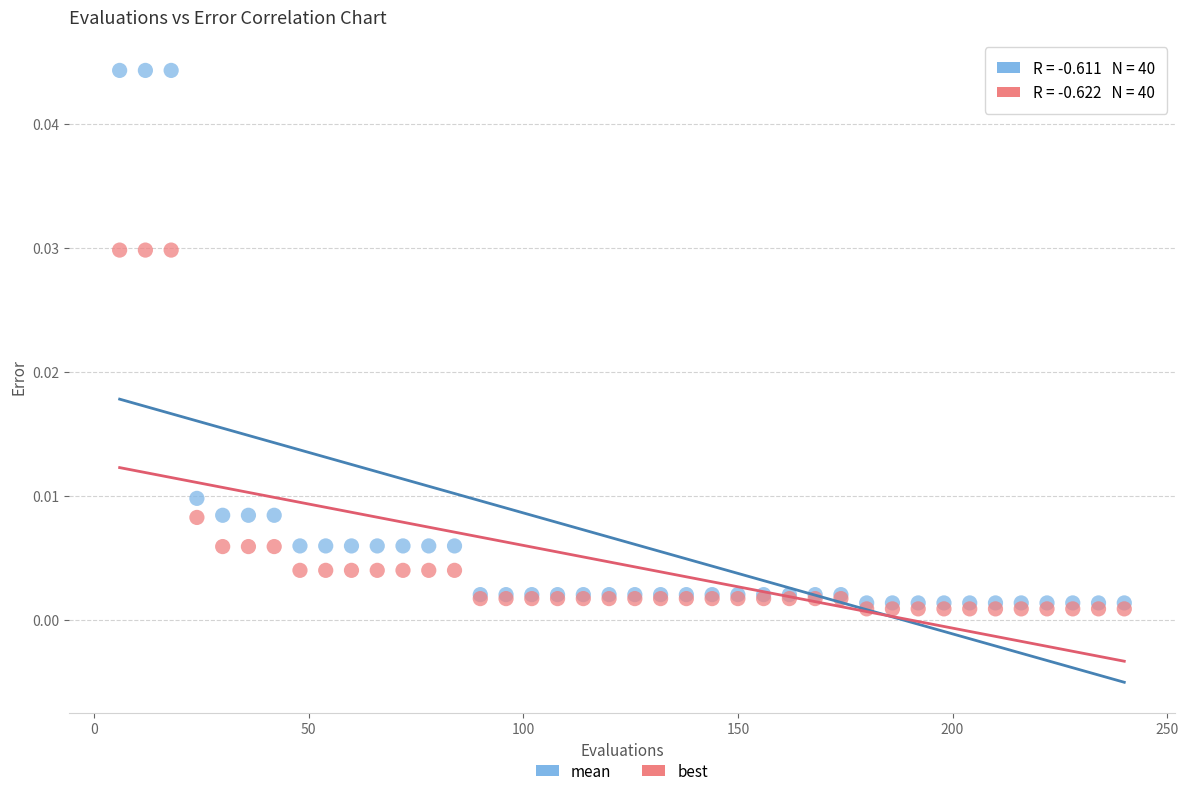

Which series reaches the maximum Y coordinate?

mean